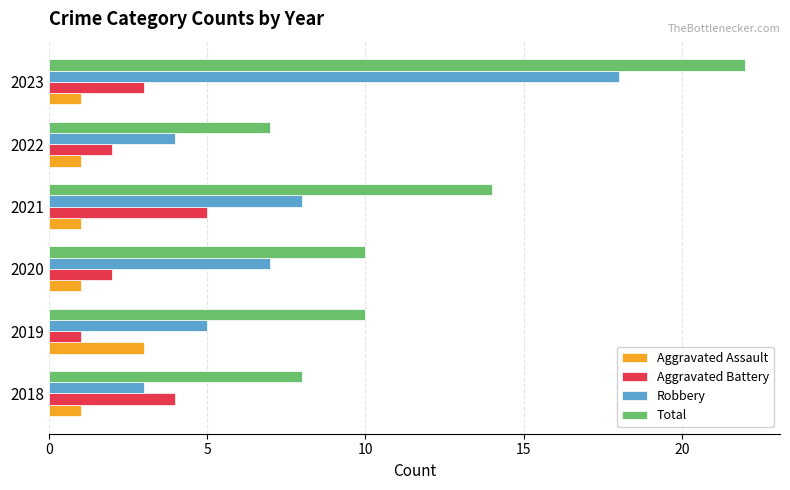

What is the approximate value of Aggravated Assault at 2019?

3